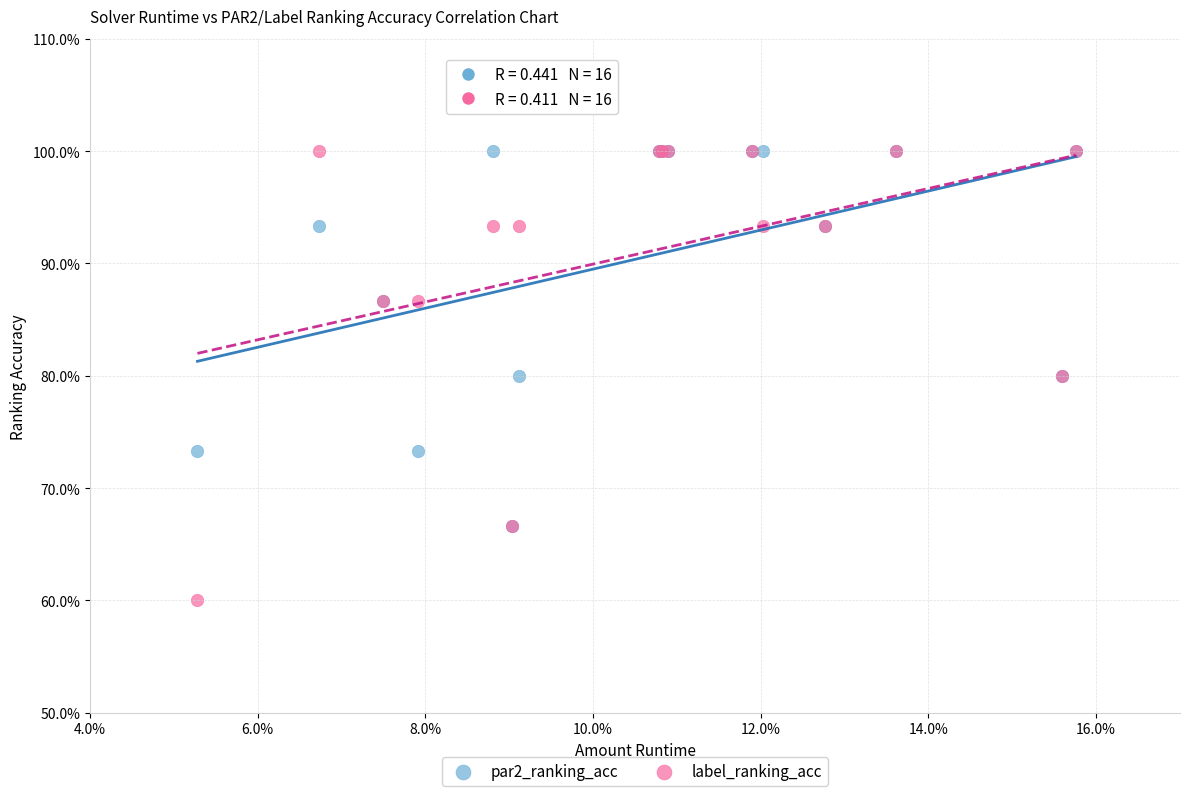

Which series contains the lowest Y value?

label_ranking_acc